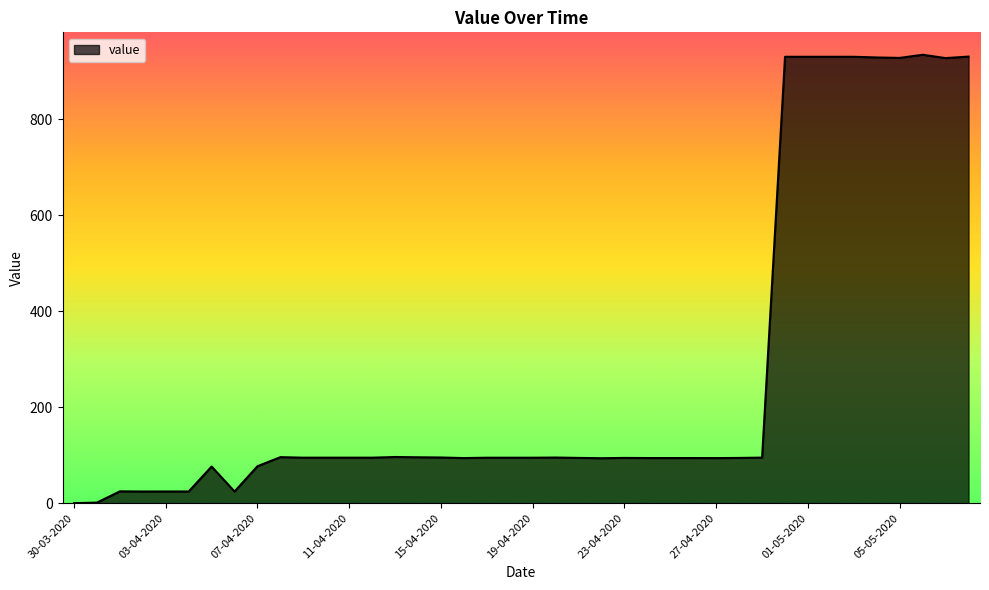

How many distinct data groups are displayed?

1